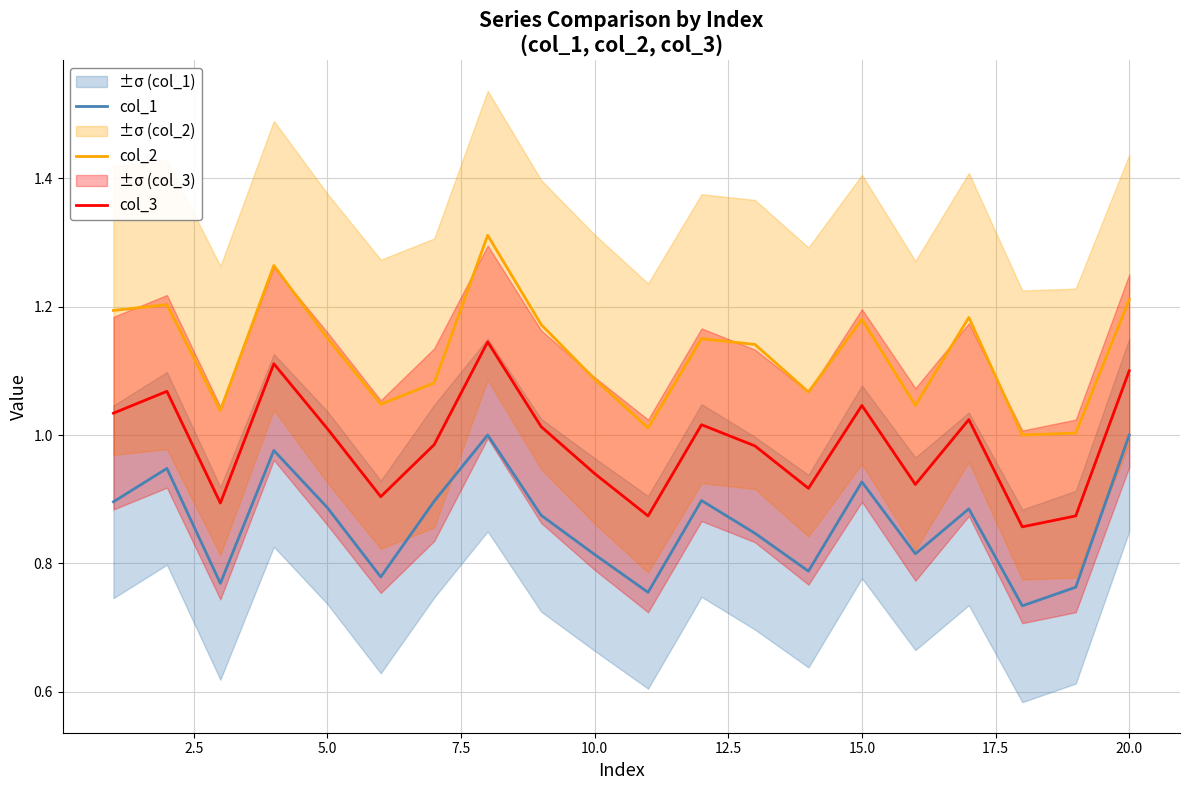

The col_2 series shows 0.3 at 10.0. True or false?

False